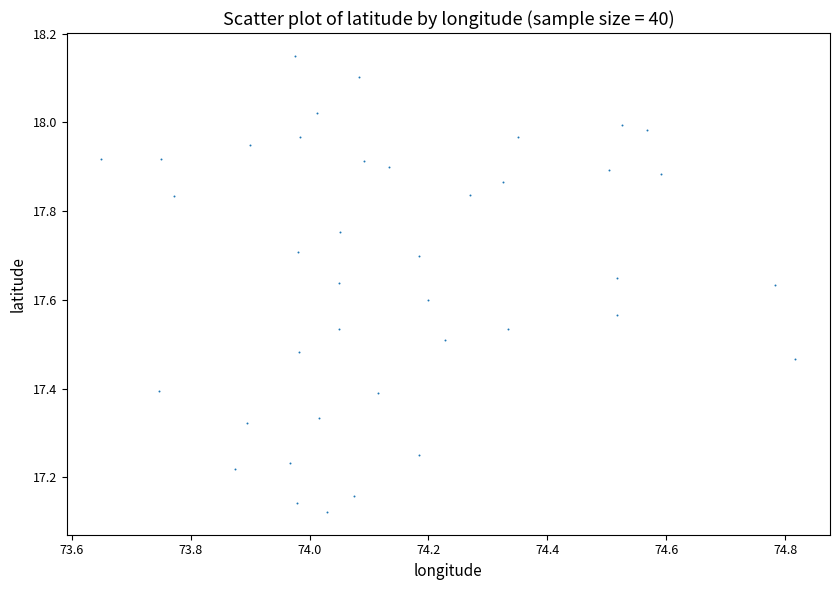

What is the range of Y values (max minus min)?

1.0